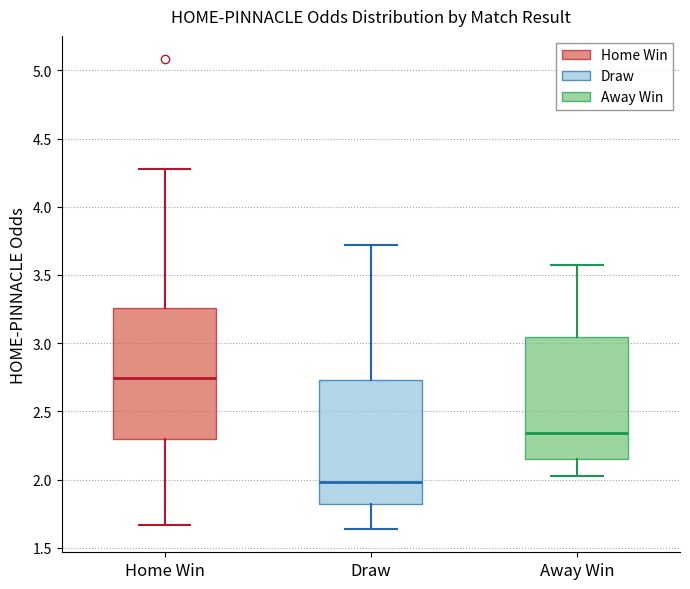

Which box is the tallest, from its lower edge to its upper edge?

Home Win